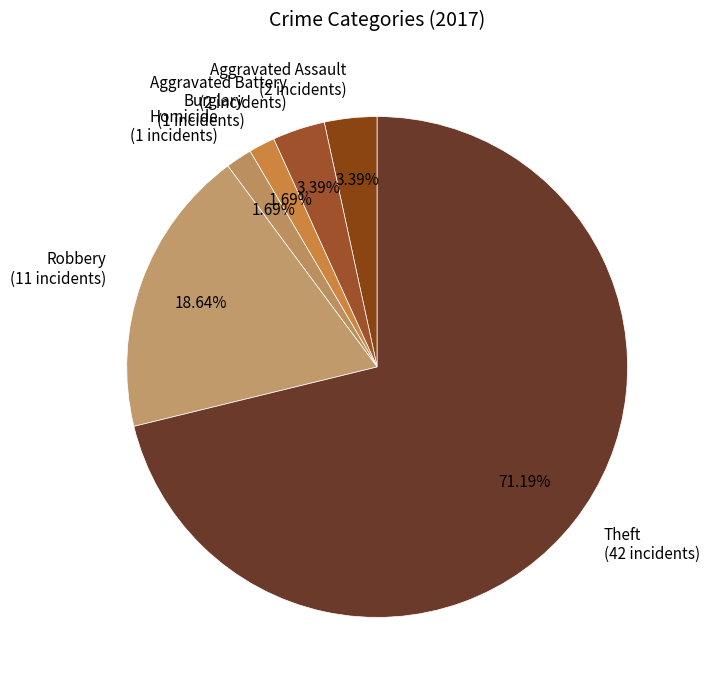

How many segments does this pie chart have?

6